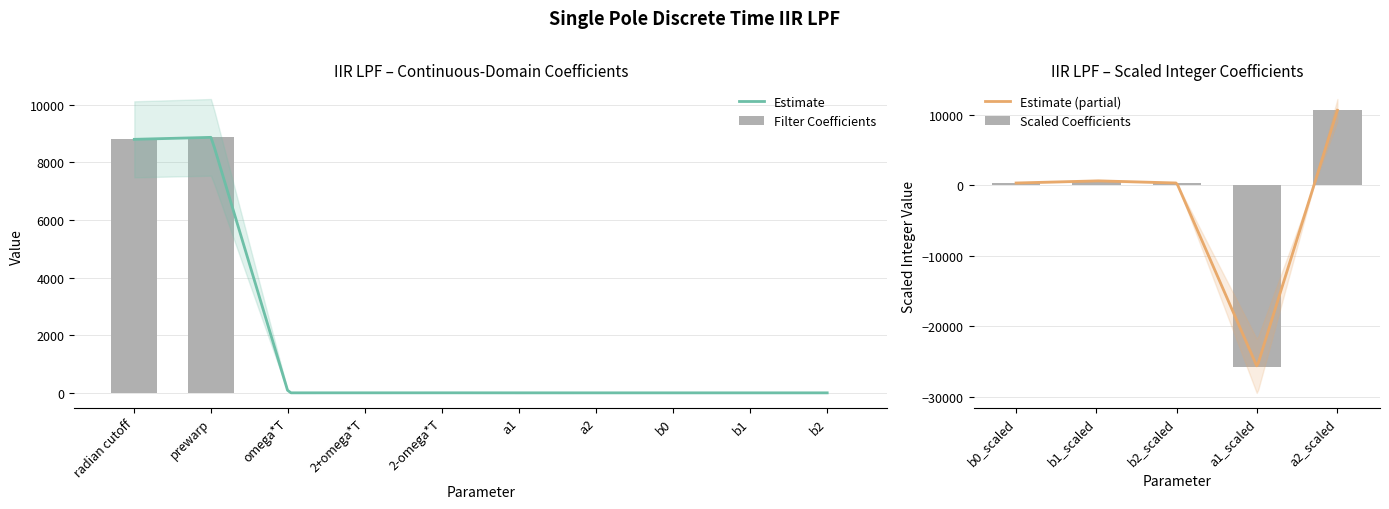

How many negative values are there?

1